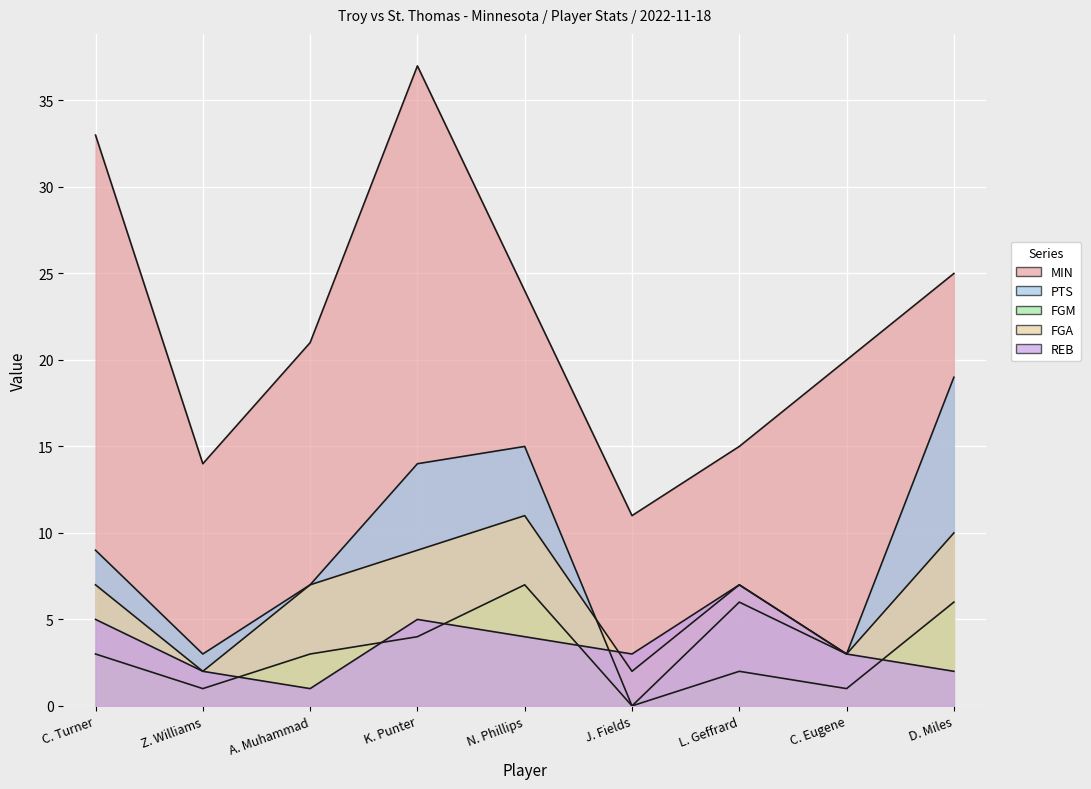

What is the value of the FGM point at the 7th from the left?

2